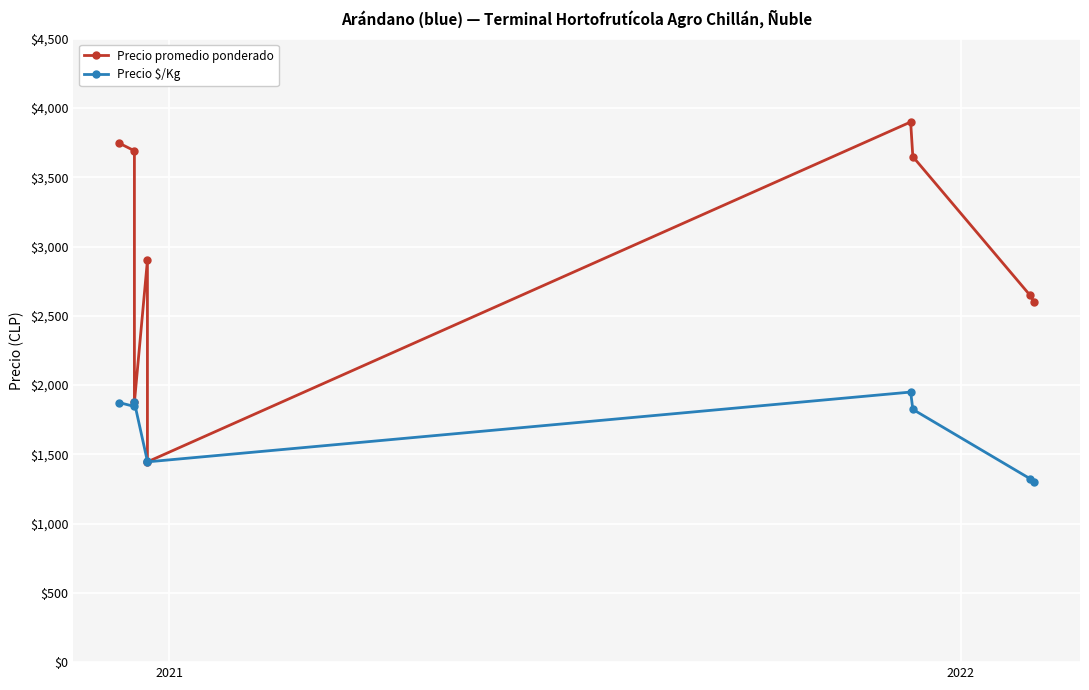

True or false: Precio $/Kg and Precio promedio ponderado intersect in this chart.

False